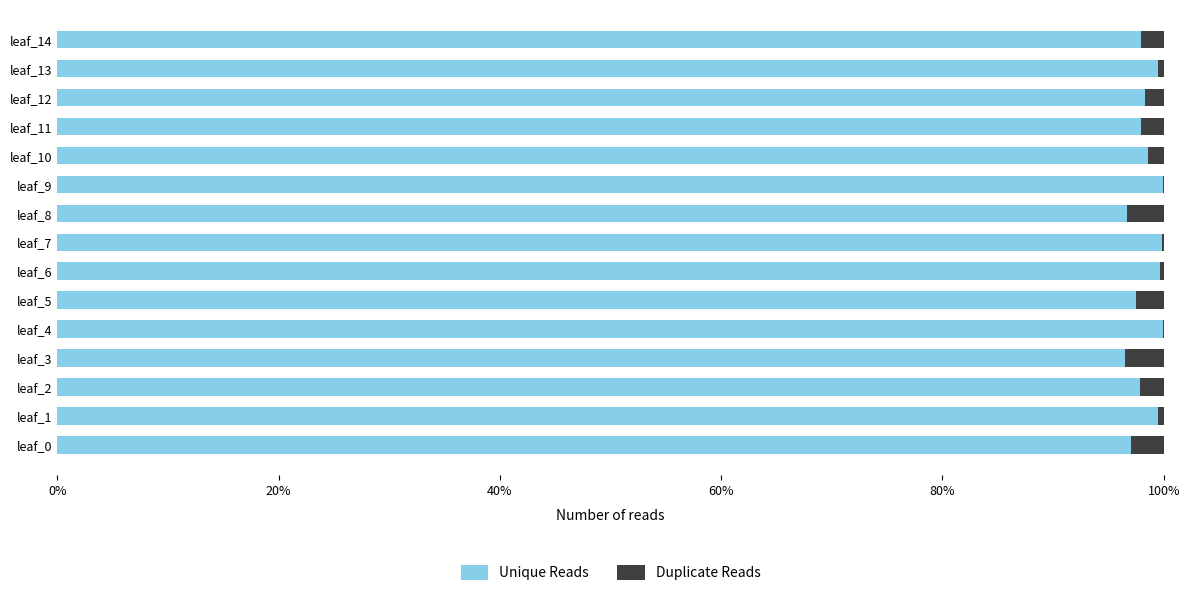

What is the highest value of the Unique Reads series?

1.0